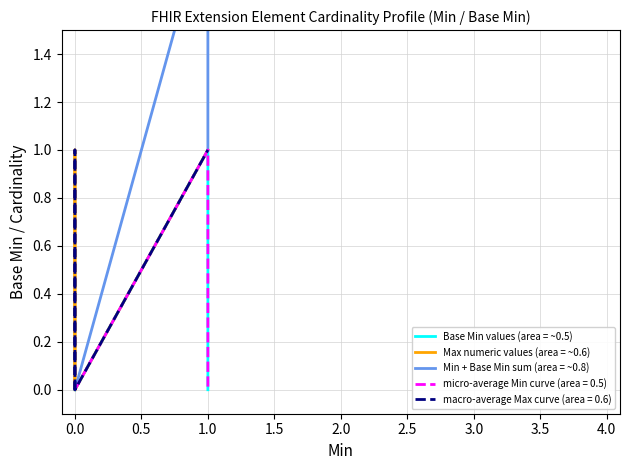

Reading right to left, extract all data points from this chart.

Base Min values (area = ~0.5): 0	1	0	0	0
Max numeric values (area = ~0.6): 1	1	0	1	0
Min + Base Min sum (area = ~0.8): 1	2	0	0	0